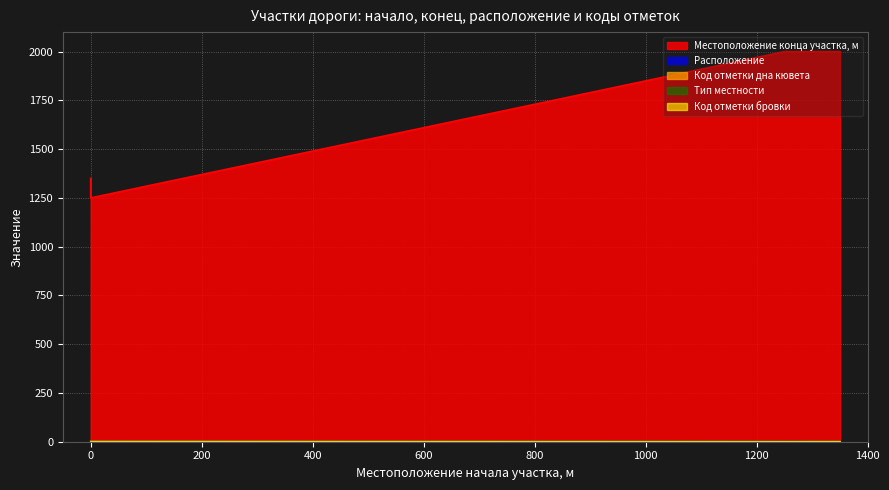

Which series changed the most between 0 and 1350?

Местоположение конца участка, м